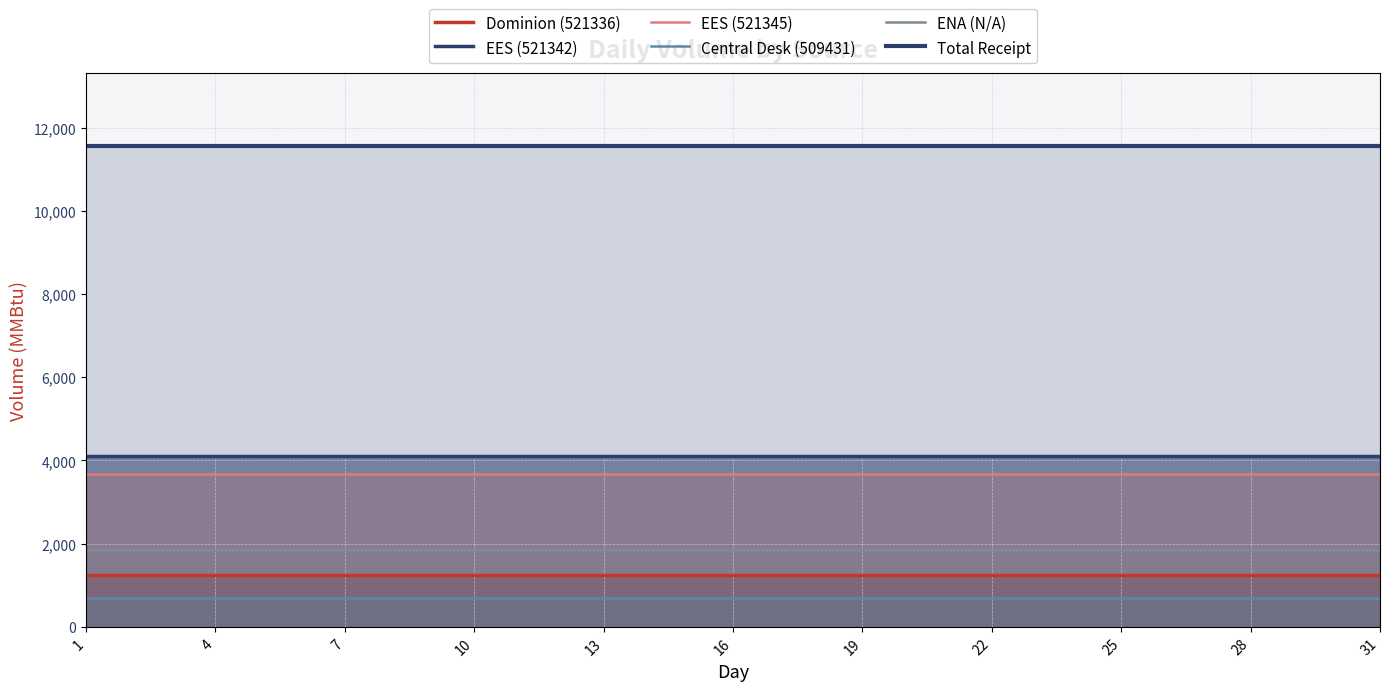

True or false: EES (521345) and Central Desk (509431) intersect in this chart.

False